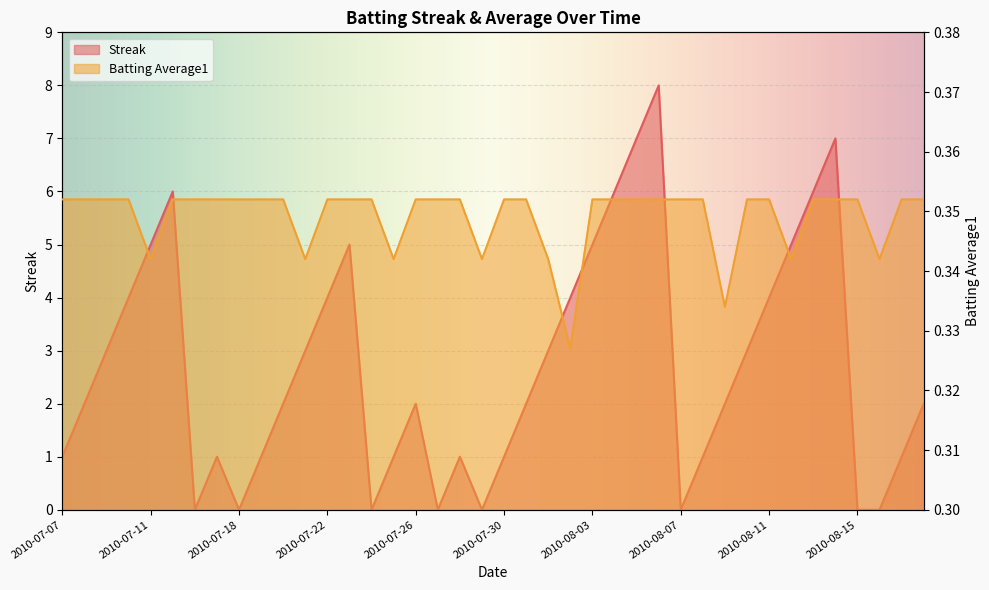

In Batting Average1, how many points are lower than both neighbors (excluding endpoints)?

8